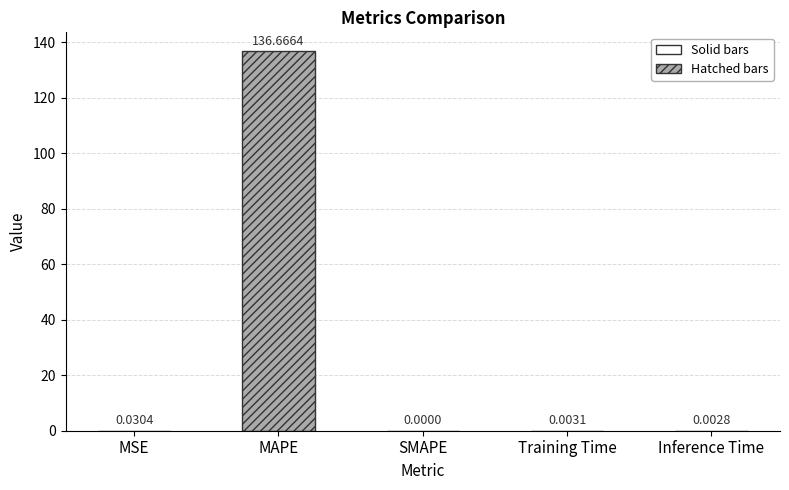

Between MAPE and MSE, which is larger?

MAPE